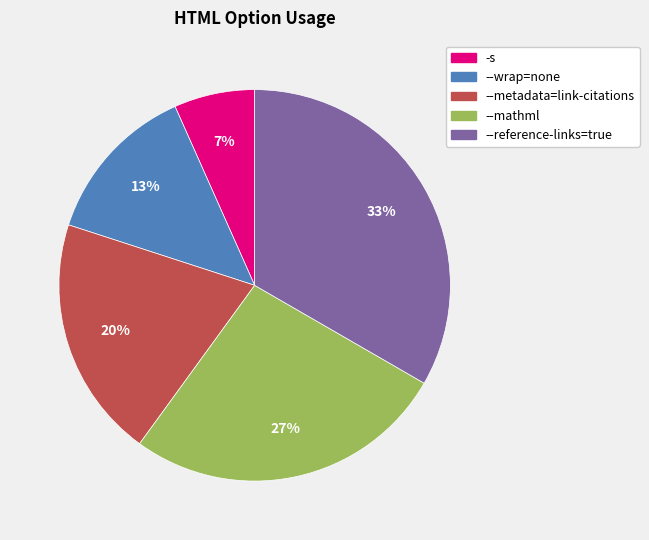

Rank the categories by value from highest to lowest.

--reference-links=true, --mathml, --metadata=link-citations, --wrap=none, -s